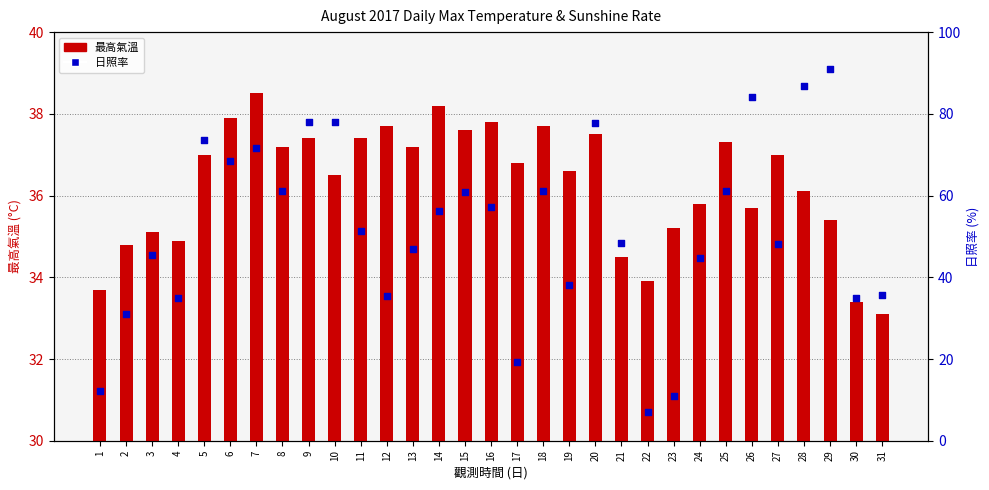

Which series has the widest spread of Y values?

日照率